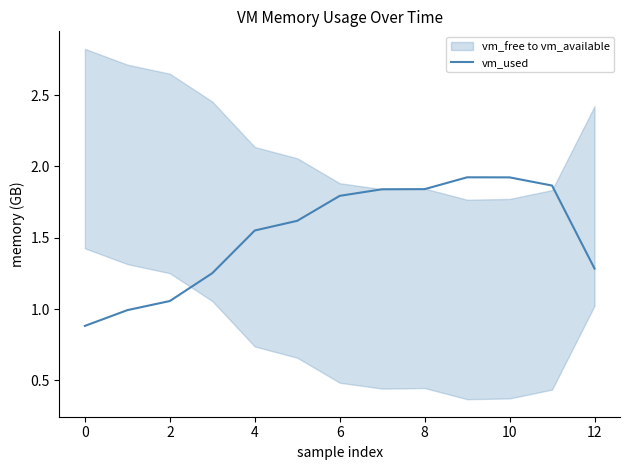

The value of vm_used at 6 is 2.7. True or false?

False